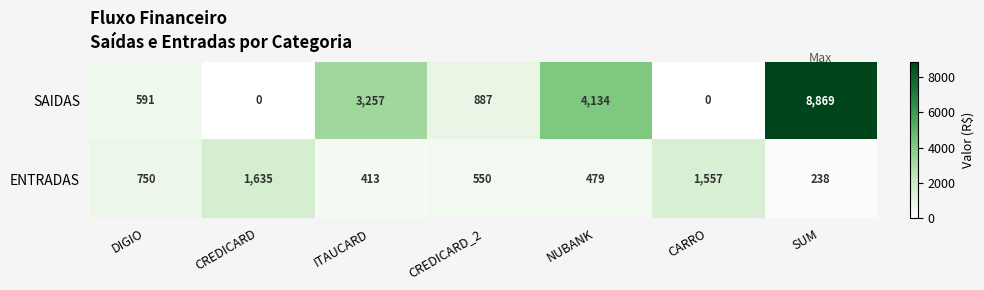

What is the maximum value shown in the chart?

8869